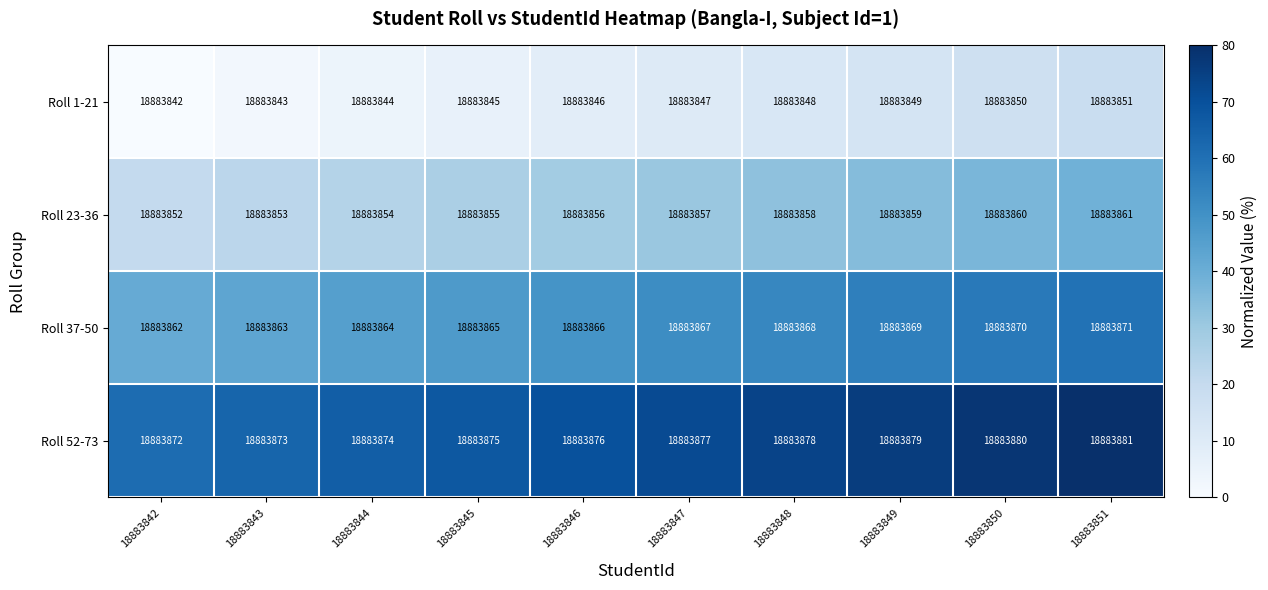

What is the difference between the highest and lowest values at 18883845?

30